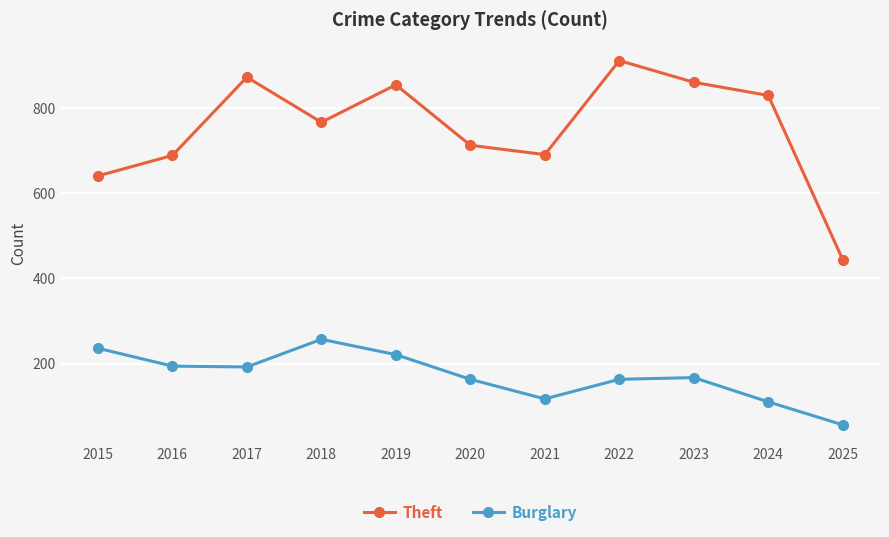

How many lines are shown in the chart?

2